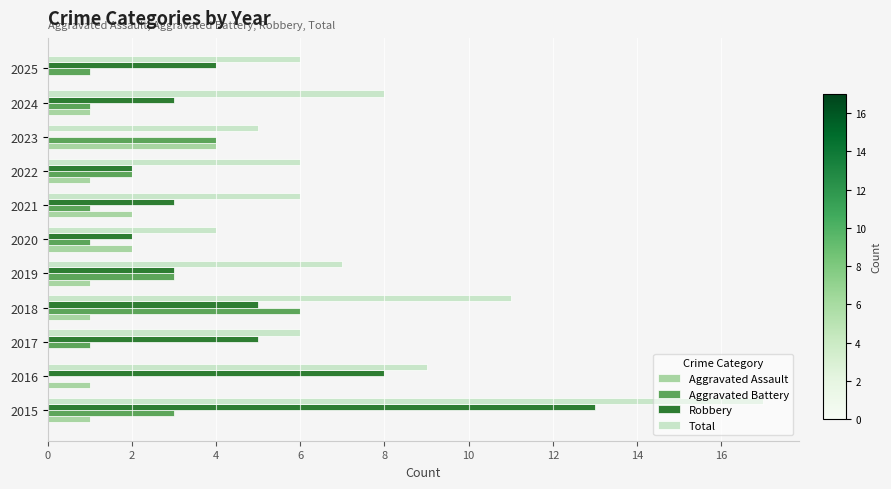

Which series changed the most between 2016 and 2021?

Robbery